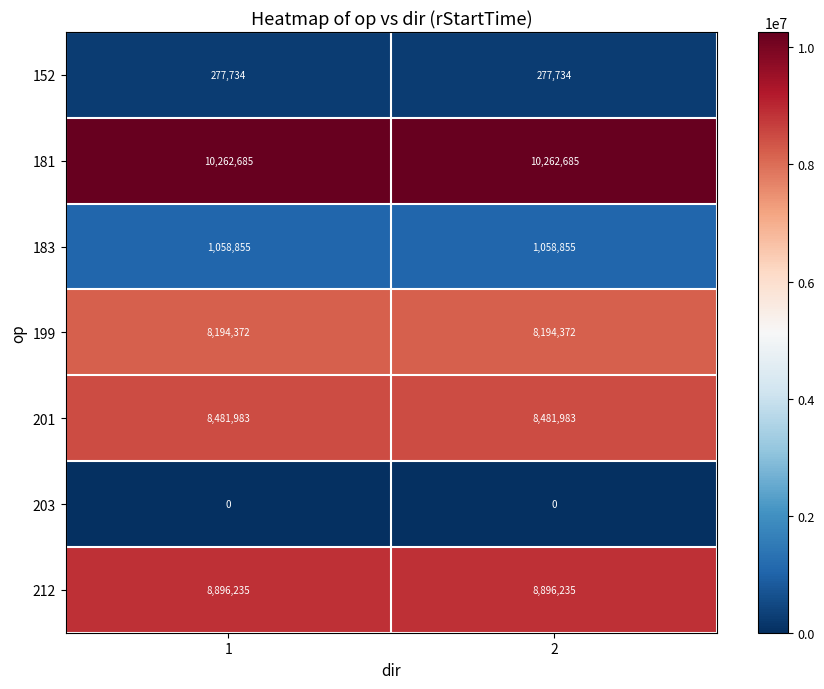

What is the greatest value displayed?

10262685